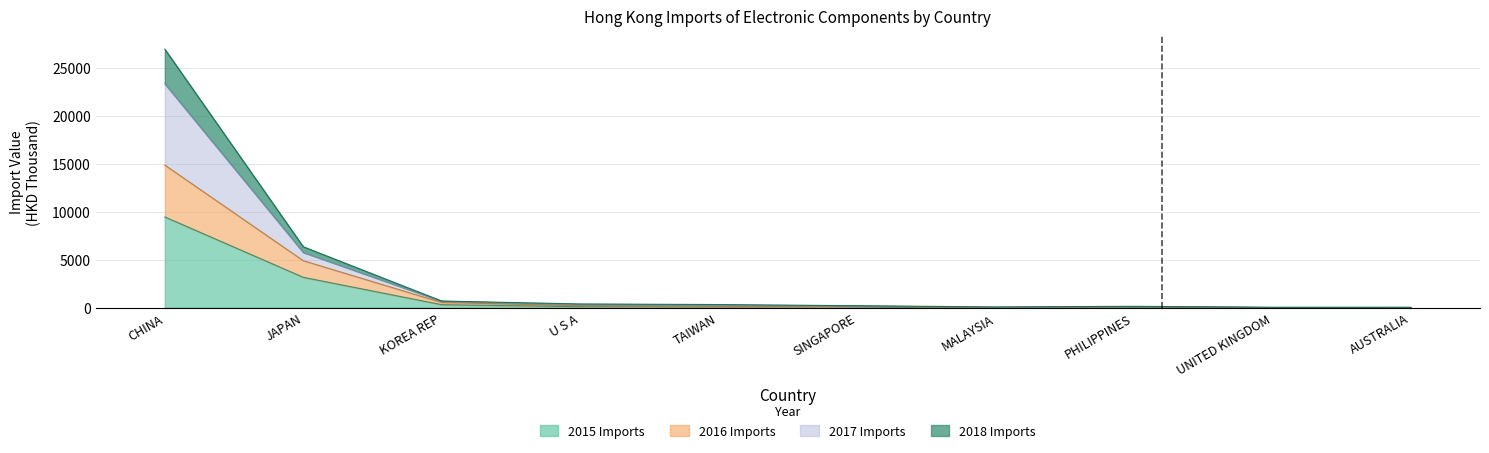

The 2018 Imports series shows 172.6 at SINGAPORE. True or false?

True